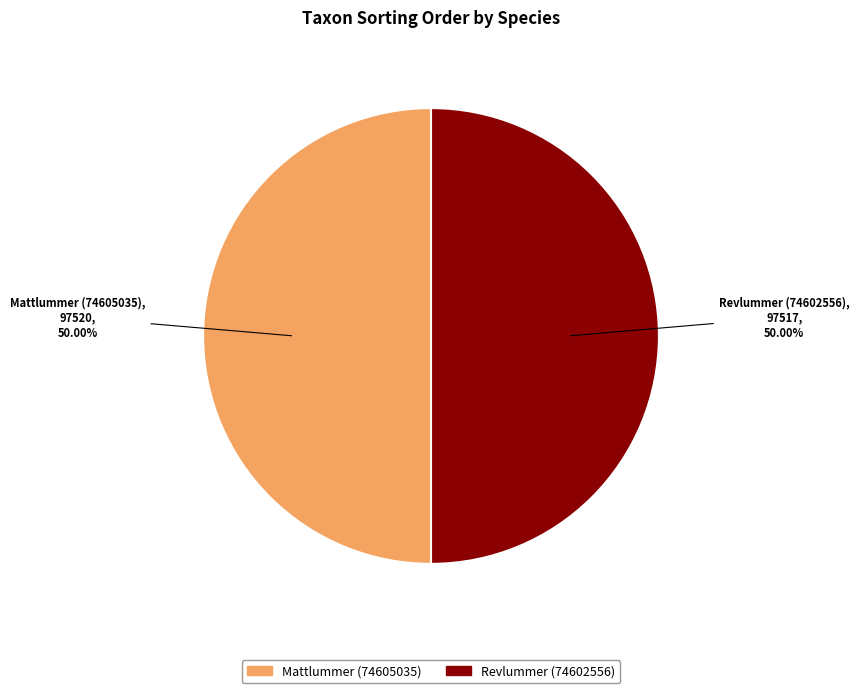

Count the number of slices in the pie.

2